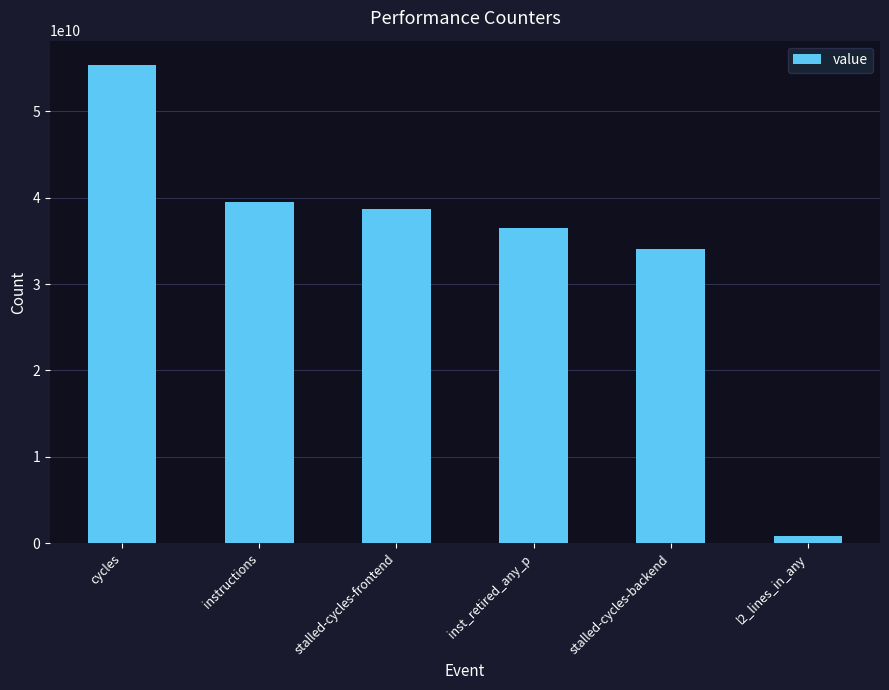

Rank the categories by value from lowest to highest.

l2_lines_in_any, stalled-cycles-backend, inst_retired_any_p, stalled-cycles-frontend, instructions, cycles